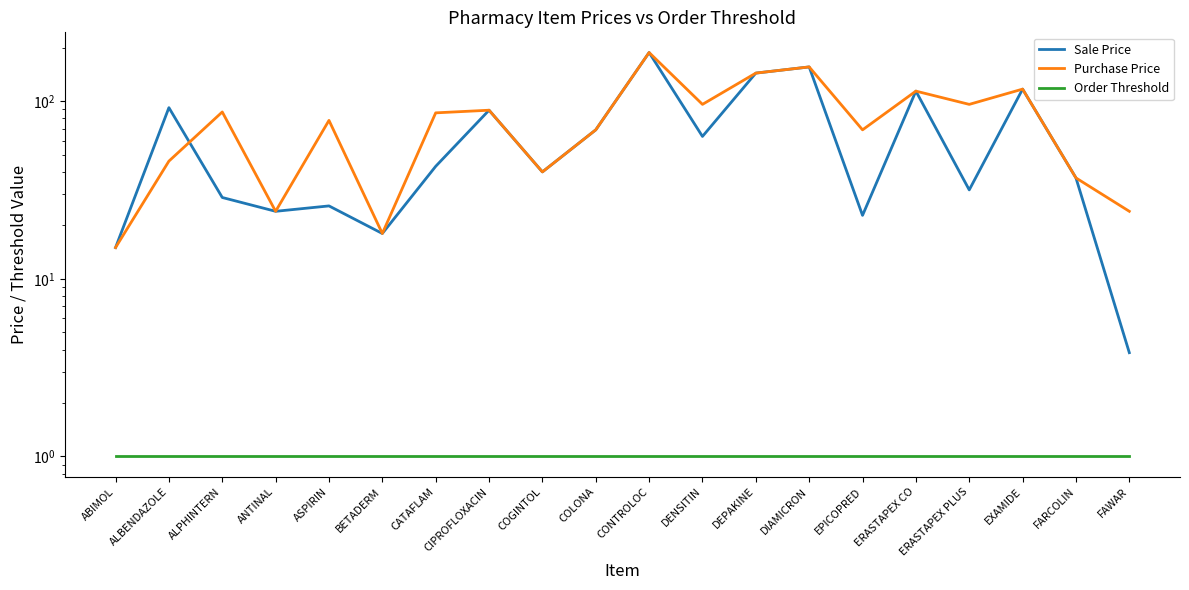

What are all the series names shown in the legend?

Sale Price, Purchase Price, Order Threshold